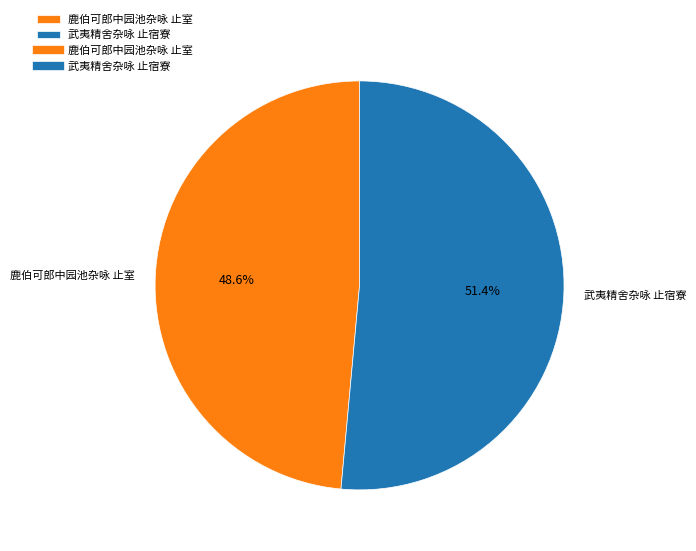

Between 鹿伯可郎中园池杂咏 止室 and 武夷精舍杂咏 止宿寮, which is larger?

武夷精舍杂咏 止宿寮